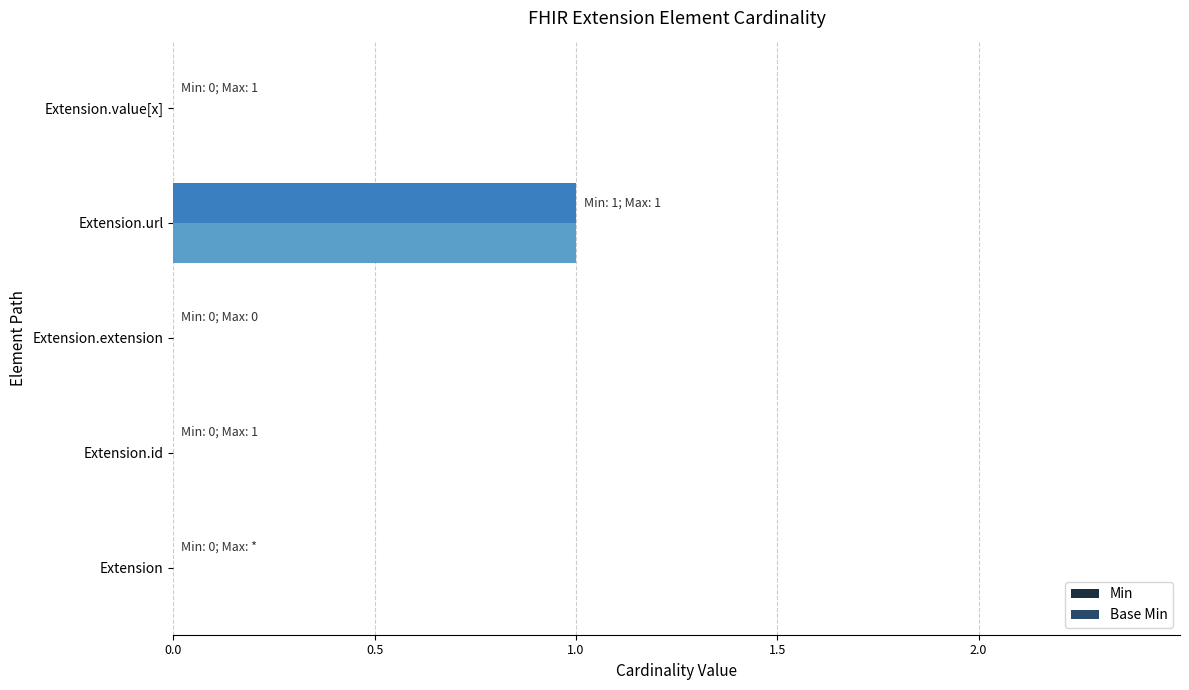

True or false: Base Min has a value of 0 at Extension.value[x].

True